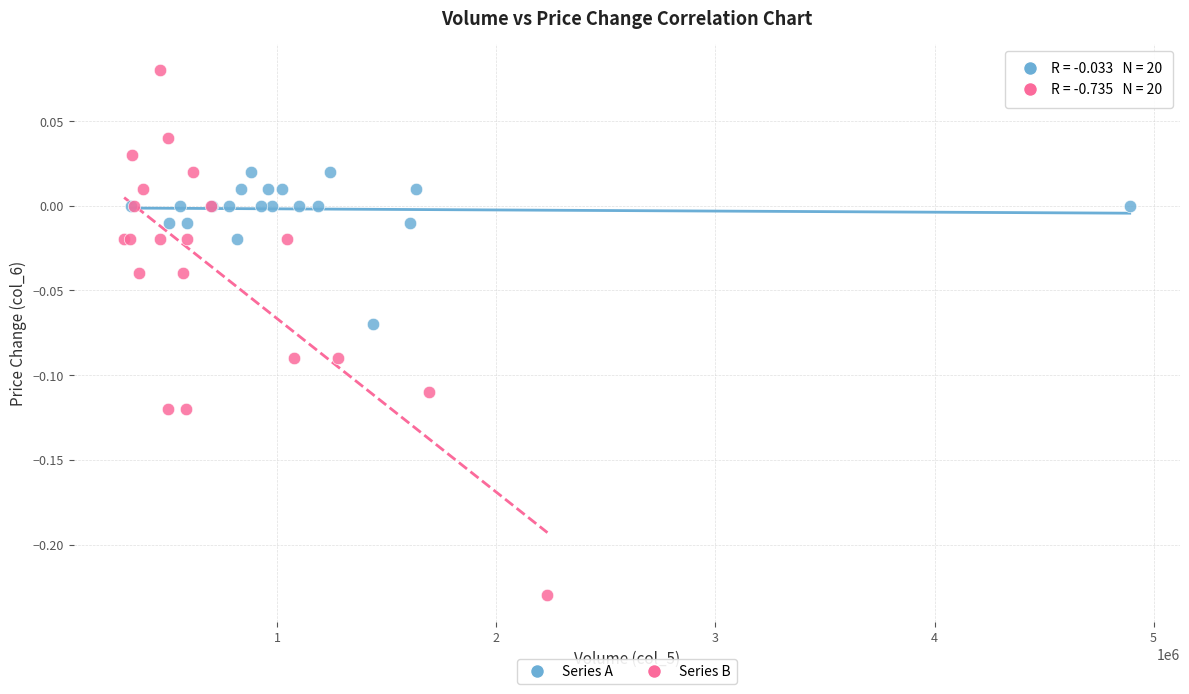

Which series has the widest spread of Y values?

Series B